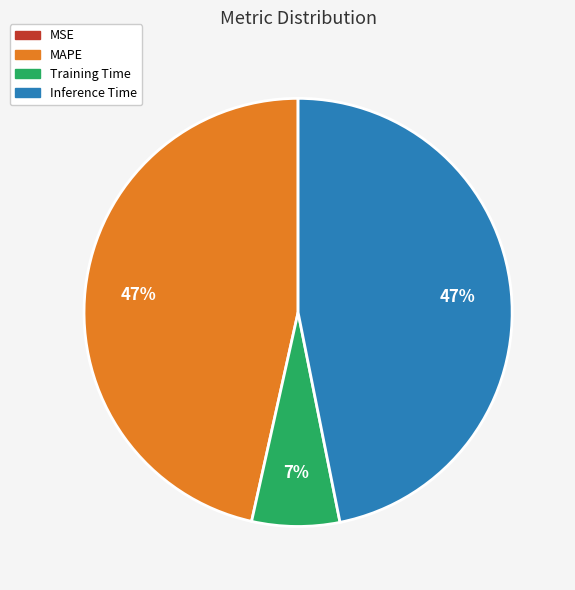

To the nearest percent, what is the difference between the largest and smallest slice percentages?

47%